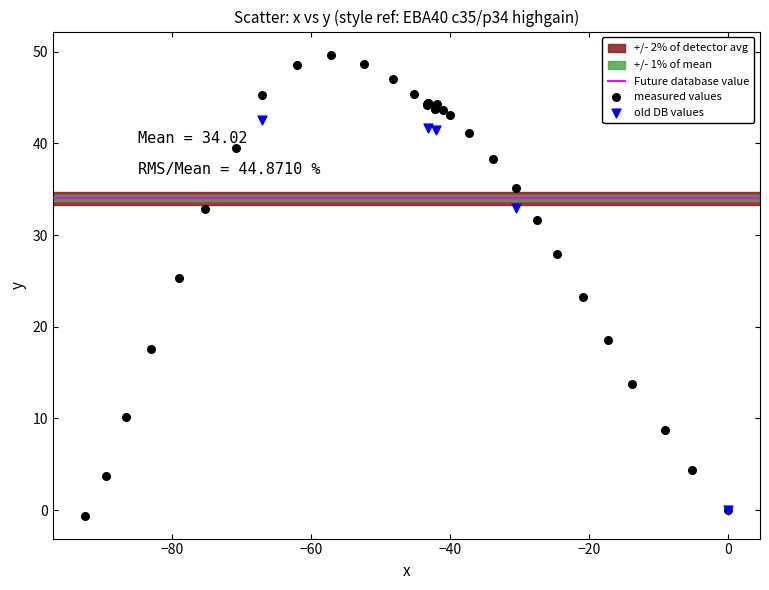

Which series reaches the maximum Y coordinate?

measured values